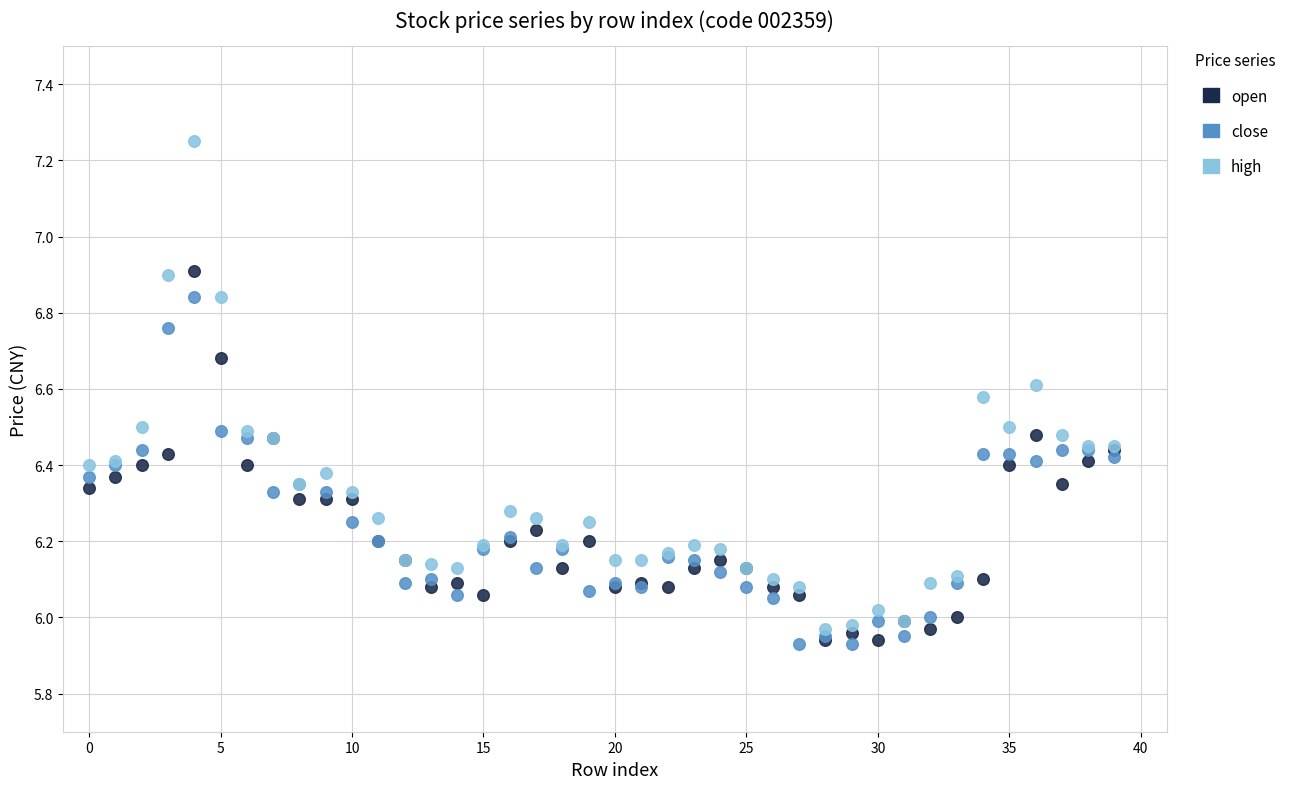

What are all the series names shown in the legend?

open, close, high